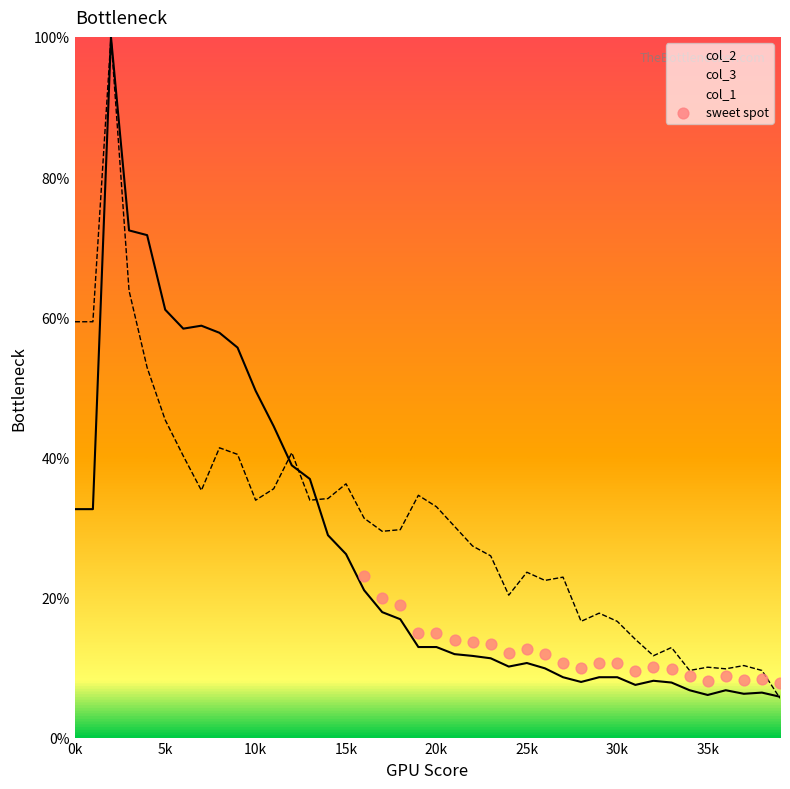

At how many categories does at least one series exceed 76?

1